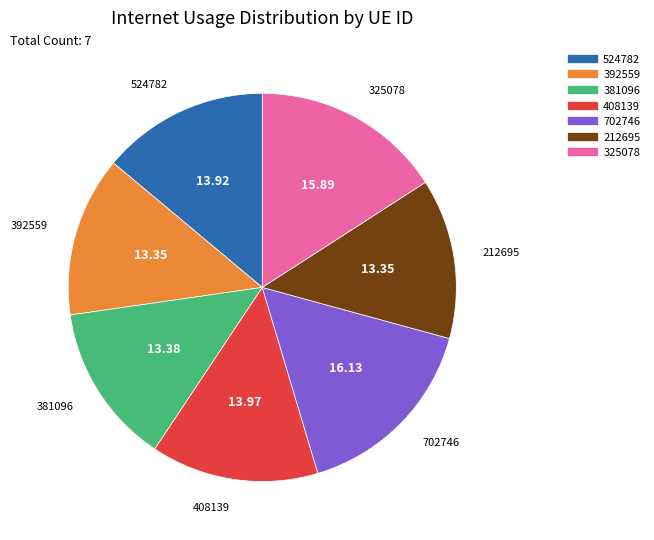

Between 702746 and 524782, which is larger?

702746